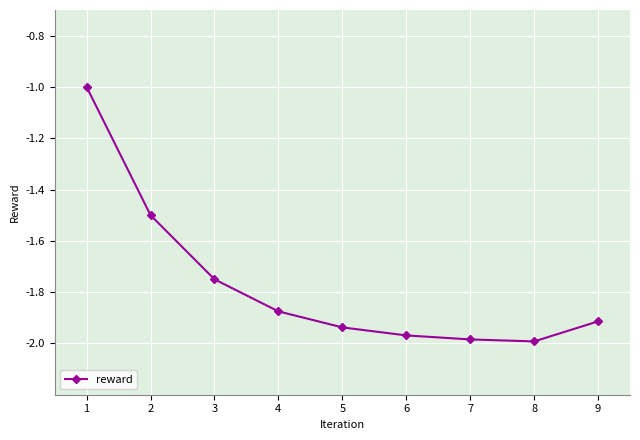

True or false: there are more than 2 points higher than both neighbors.

False